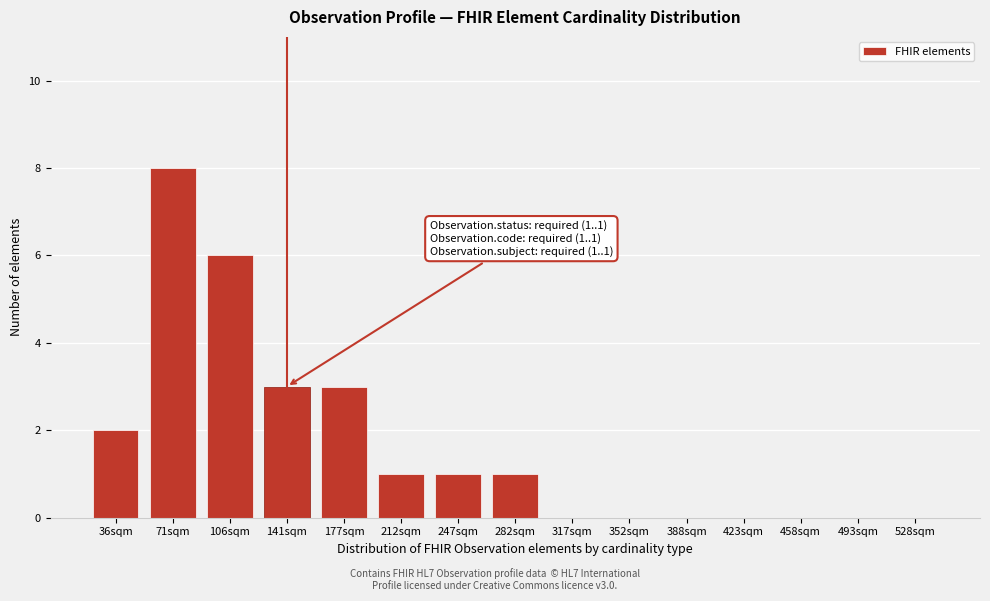

Reading left to right, what are all the values shown in this chart?

36sqm=2	71sqm=8	106sqm=6	141sqm=3	177sqm=3	212sqm=1	247sqm=1	282sqm=1	317sqm=0	352sqm=0	388sqm=0	423sqm=0	458sqm=0	493sqm=0	528sqm=0